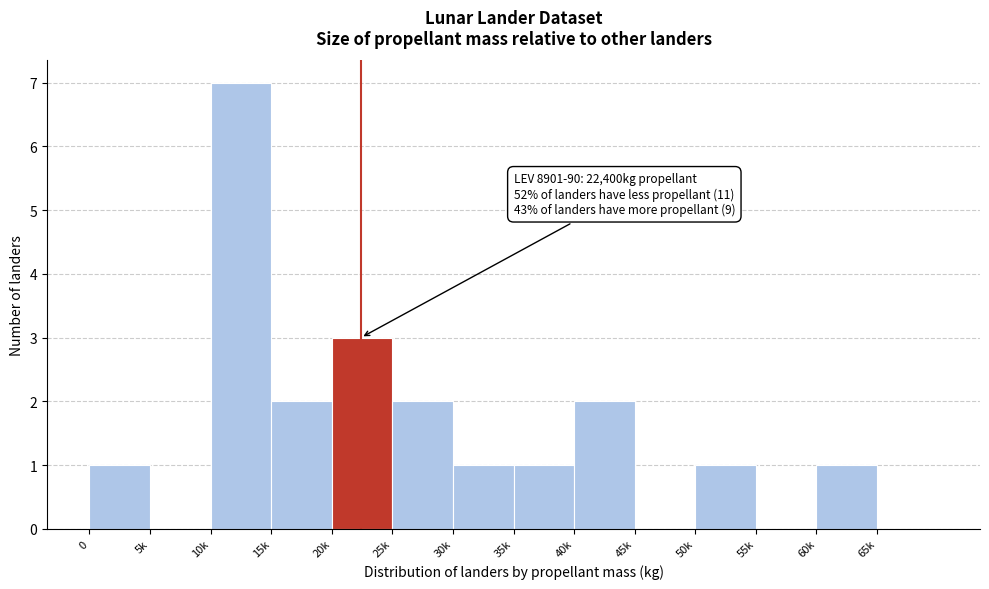

Reading left to right, extract all data points from this chart.

0=1	5k=0	10k=7	15k=2	20k=3	25k=2	30k=1	35k=1	40k=2	45k=0	50k=1	55k=0	60k=1	65k=0